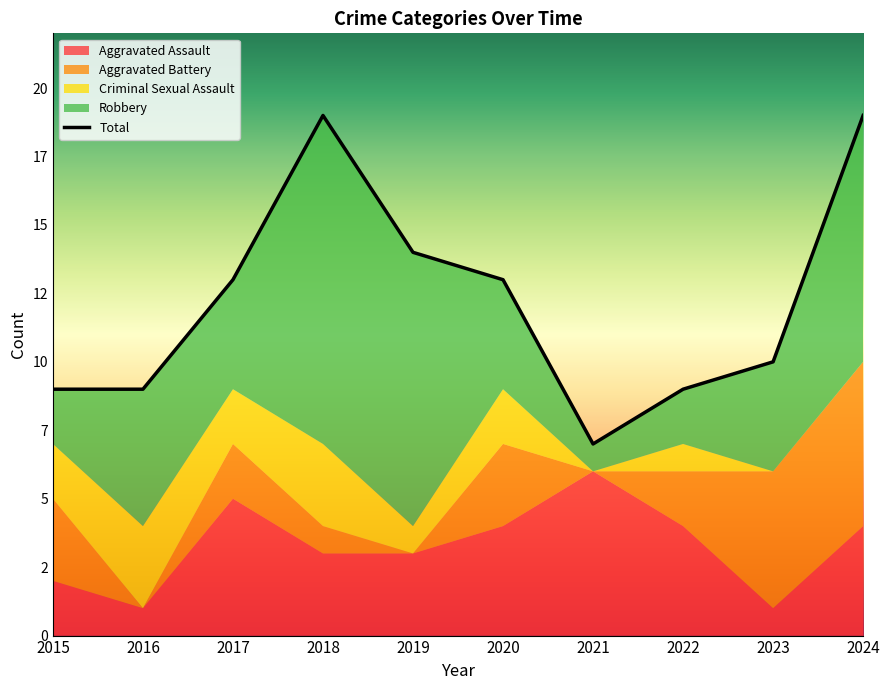

How many lines are shown in the chart?

5